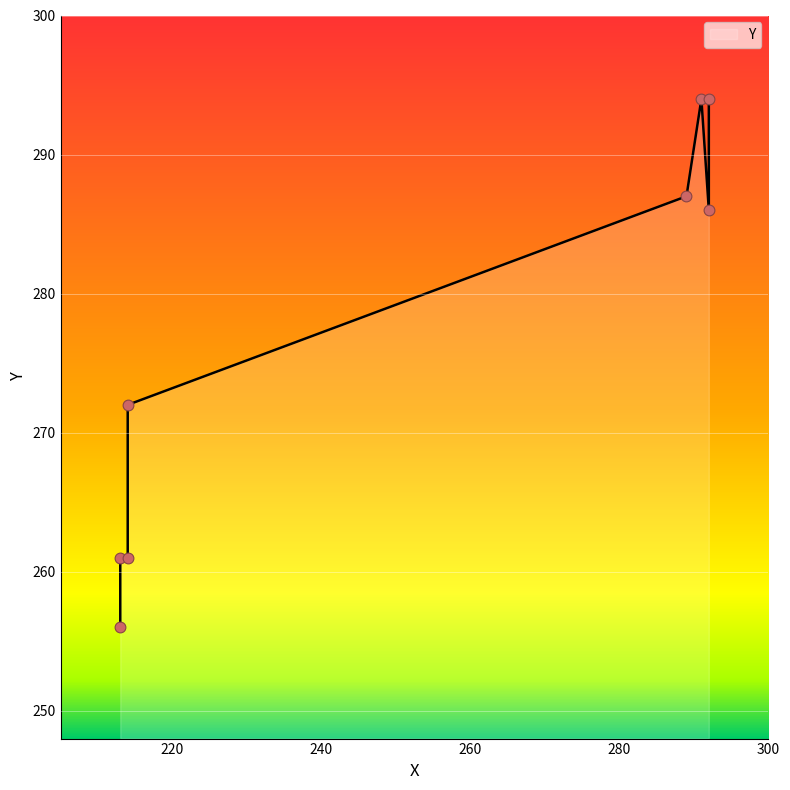

Between 213 and 213, which is larger?

213